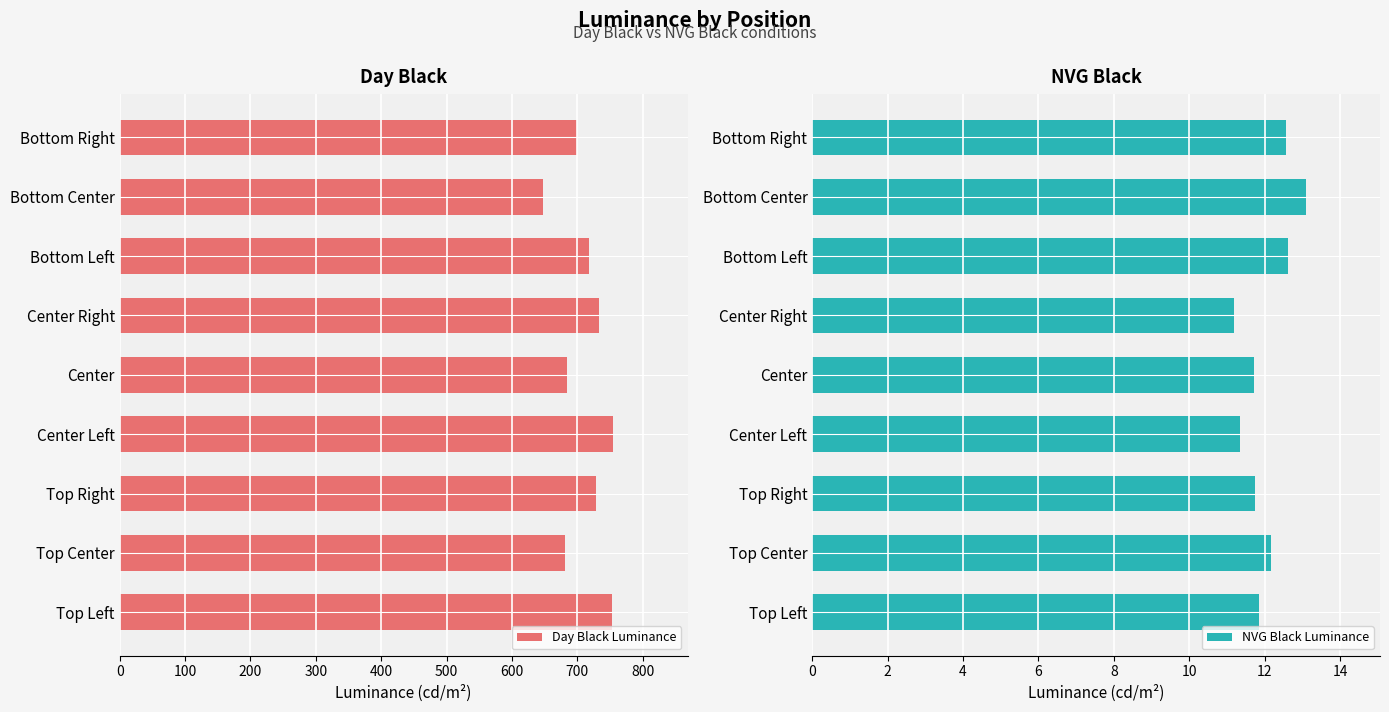

Reading right to left, list all the values displayed in this chart.

Day Black Luminance: 699.2	647.8	717.6	733.0	683.5	755.2	729.1	681.7	753.5
NVG Black Luminance: 12.6	13.1	12.6	11.2	11.7	11.3	11.7	12.2	11.8